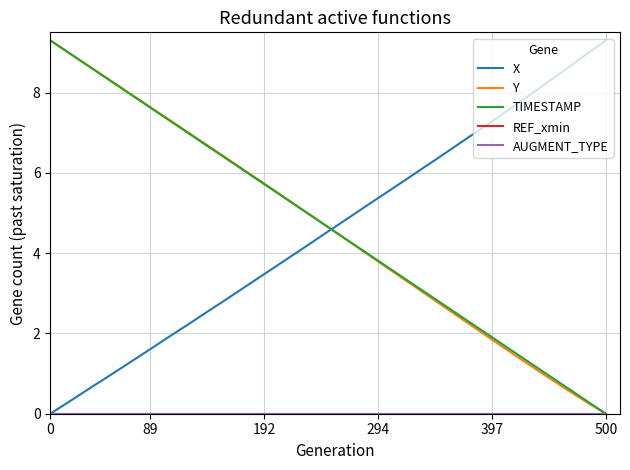

Which series has the widest spread of values?

X